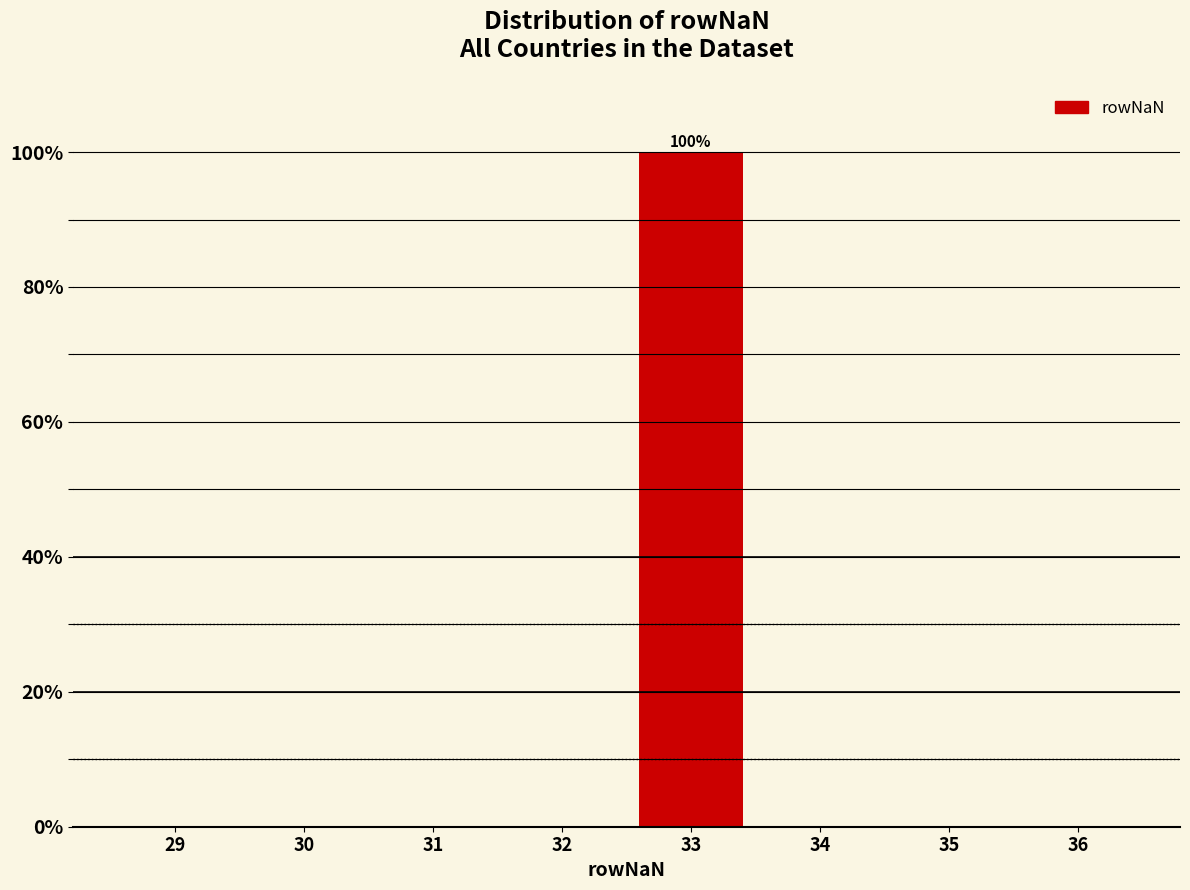

Reading right to left, list all the values displayed in this chart.

36=0	35=0	34=0	33=100	32=0	31=0	30=0	29=0